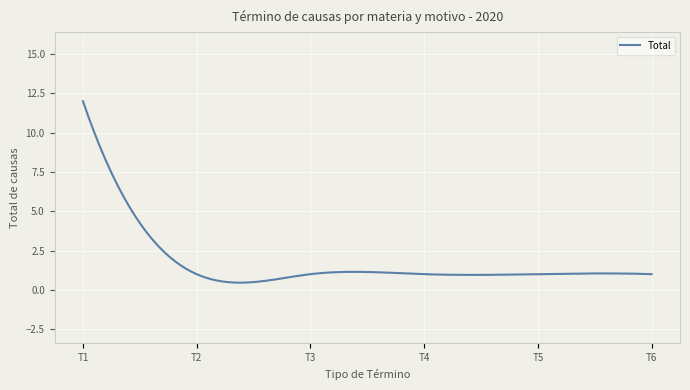

What is the minimum value shown in the chart?

0.5